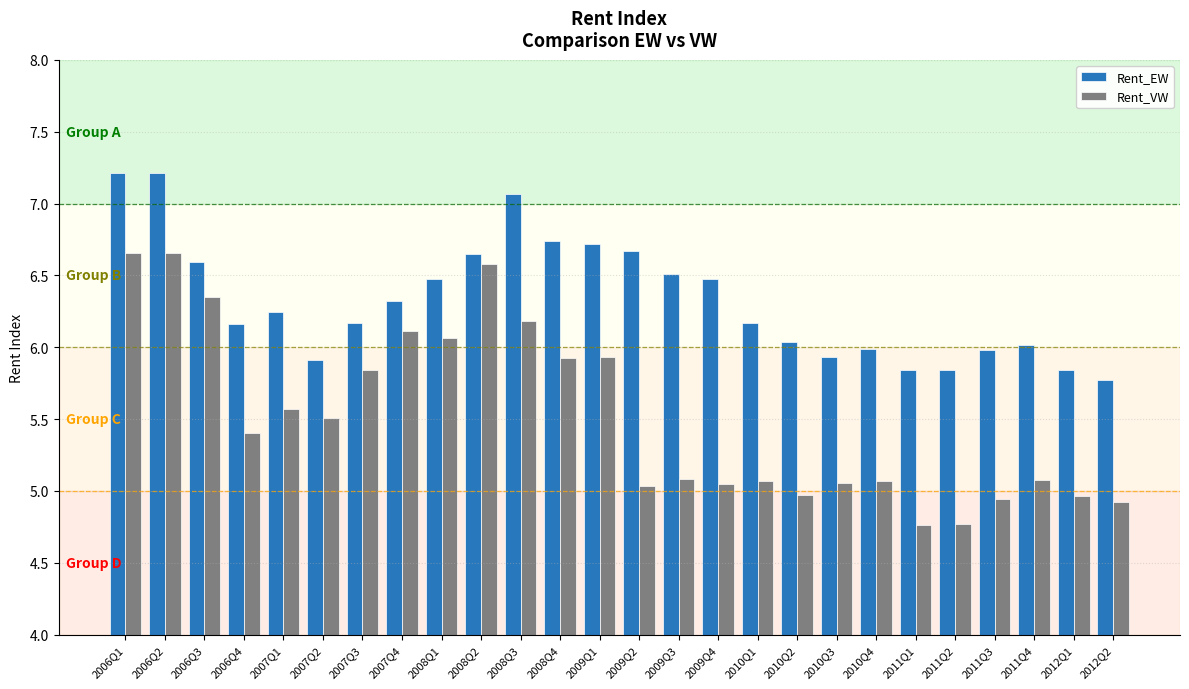

At which label does Rent_VW first exceed 5?

2006Q1